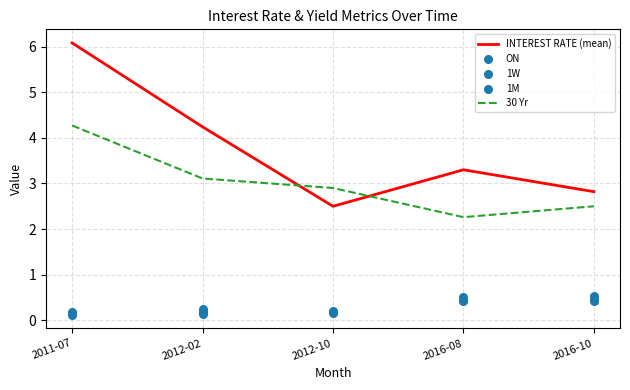

Which series has the largest Y range (max minus min)?

INTEREST RATE (mean)